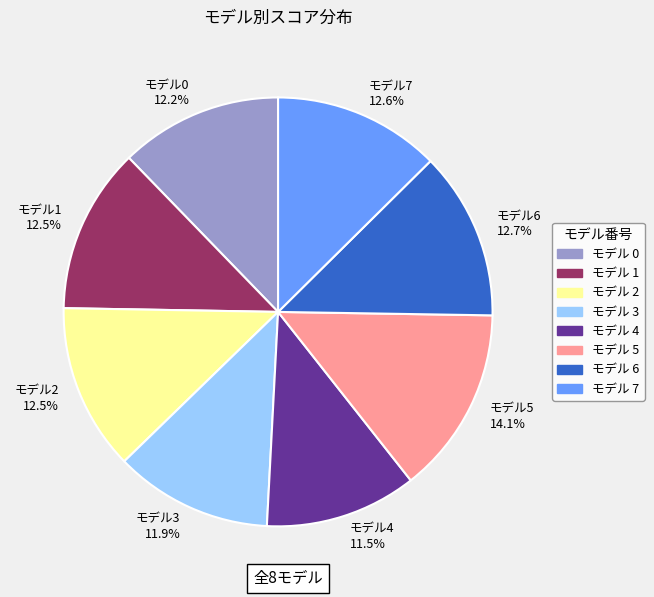

Is there a majority slice in this chart?

No